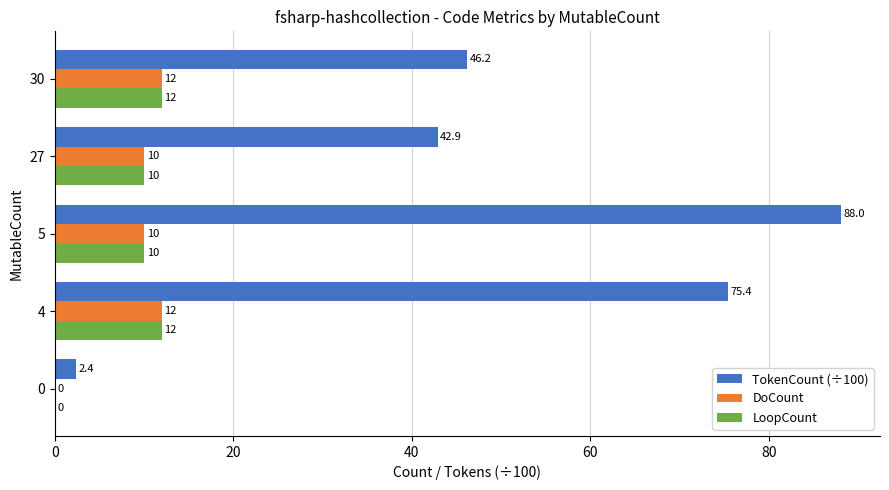

Where is TokenCount (÷100) nearest to the value 45?

30